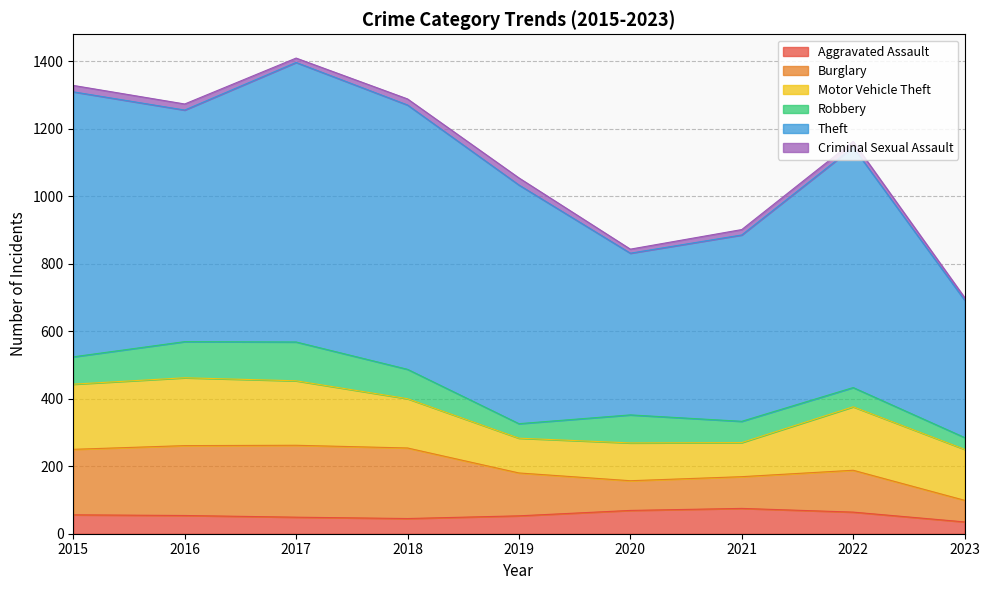

True or false: Robbery and Motor Vehicle Theft intersect in this chart.

False